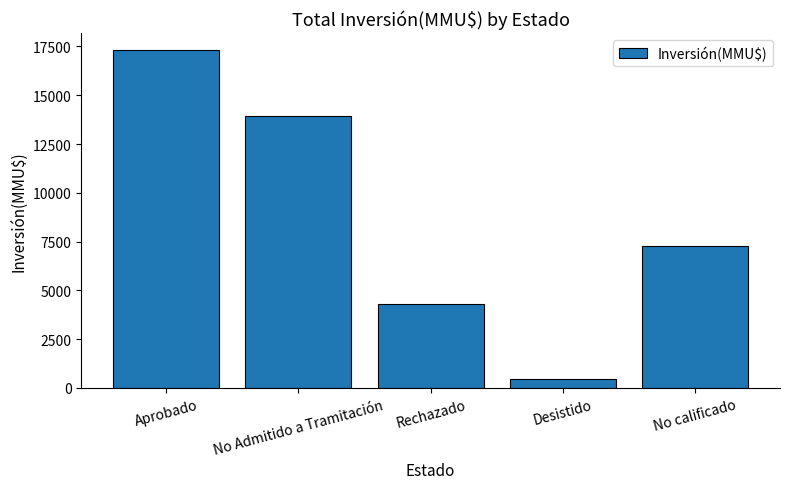

What is the difference between the maximum and minimum values?

16846